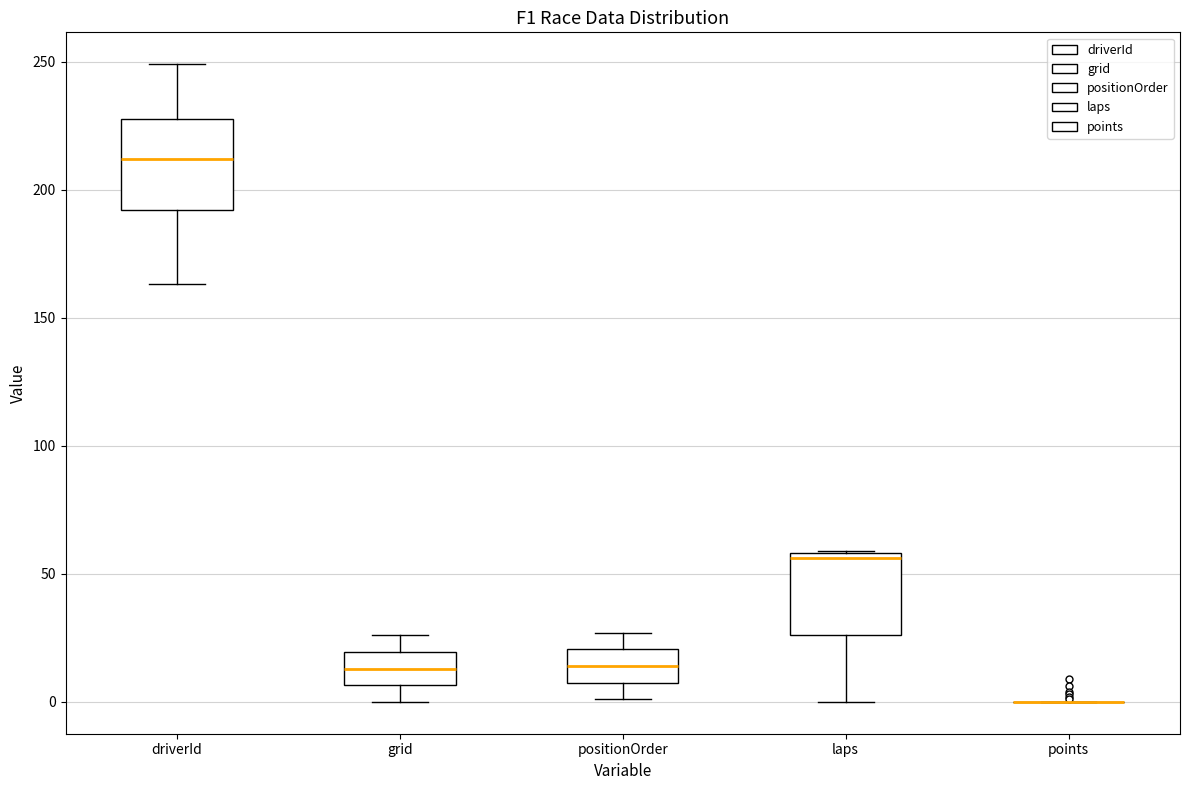

Reading left to right, read every box against the y-axis: the position of its median line, the range the box covers, and the ends of its whiskers. The values are not printed on the chart, so give them approximately, as read against the axis.

driverId: median 210, box 190 to 230, whiskers 165 to 250
grid: median 15, box 5 to 20, whiskers 0 to 25
positionOrder: median 15, box 10 to 20, whiskers 0 to 25
laps: median 55, box 25 to 60, whiskers 0 to 60
points: box collapsed to a line at 0, whiskers 0 to 0